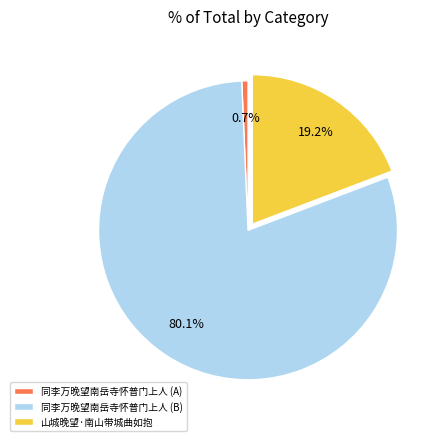

Count the number of slices in the pie.

3